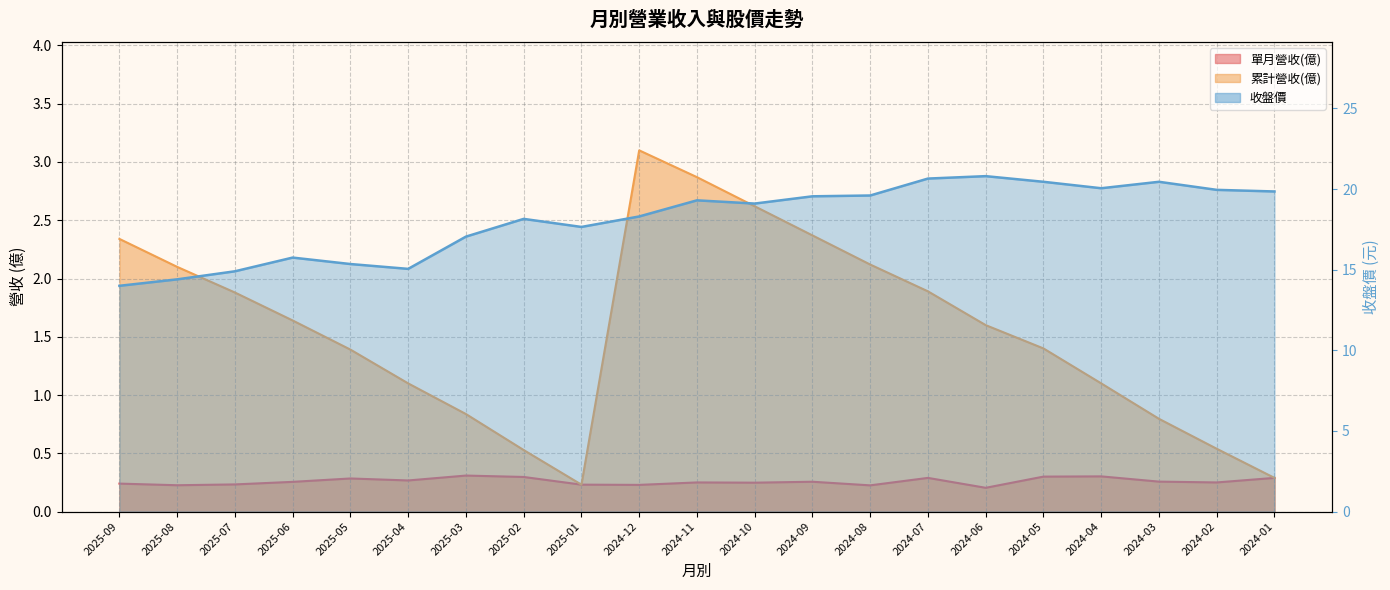

True or false: 累計營收(億) and 單月營收(億) cross at least once.

False